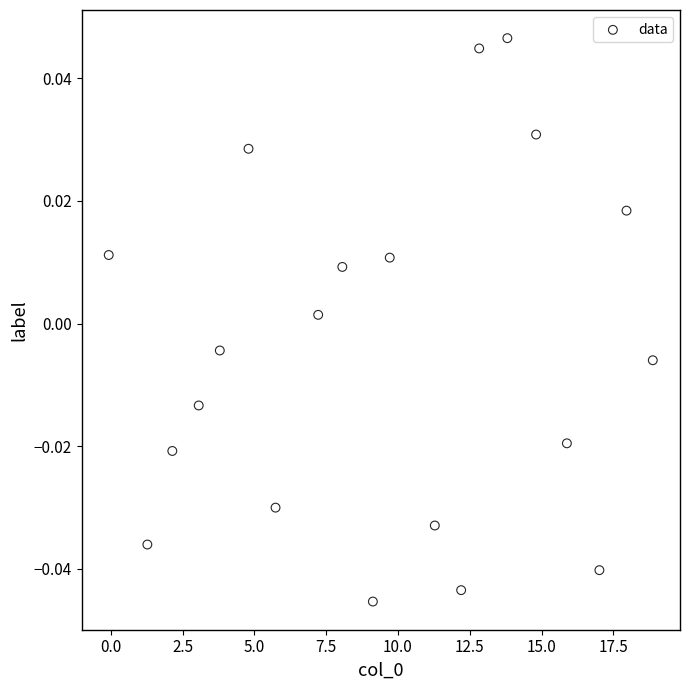

What is the range of X values (max minus min)?

19.0